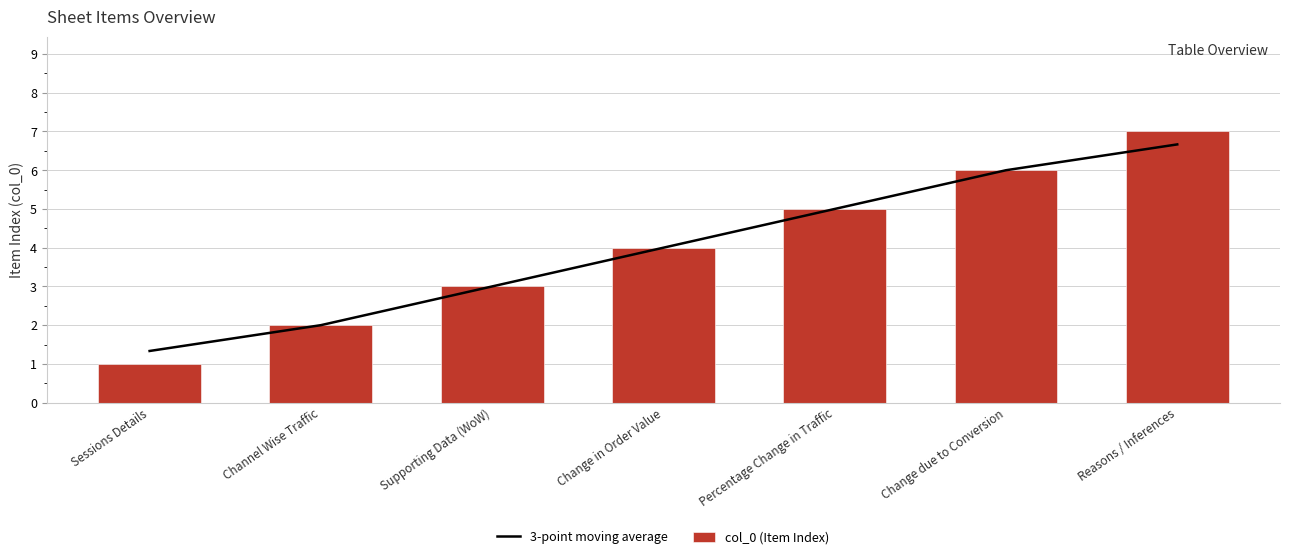

Reading right to left, transcribe all the data shown in this chart.

3-point moving average: 6.7	6.0	5.0	4.0	3.0	2.0	1.3
col_0 (Item Index): 7.0	6.0	5.0	4.0	3.0	2.0	1.0